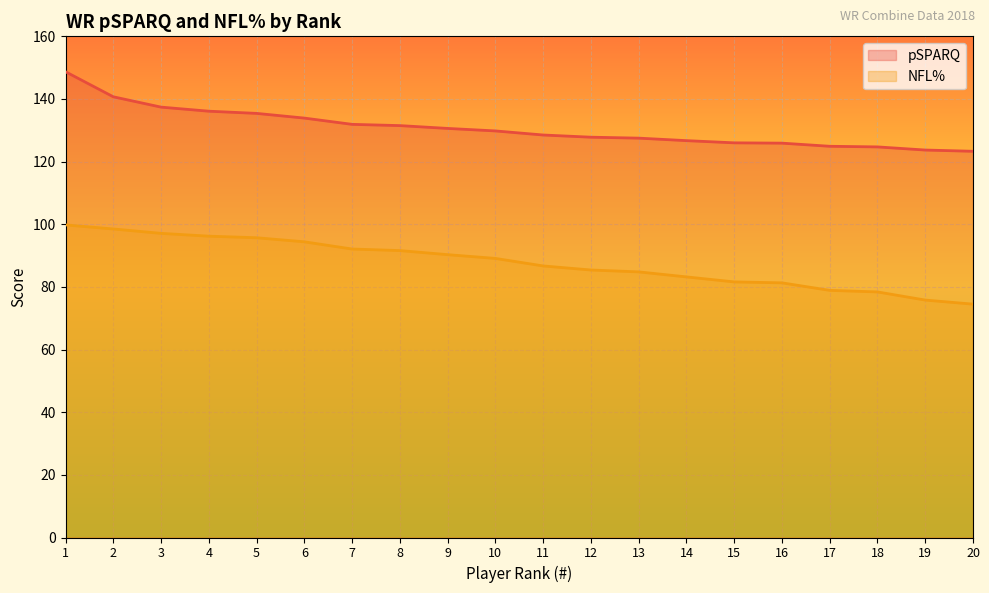

Which series has the largest range (max minus min)?

pSPARQ